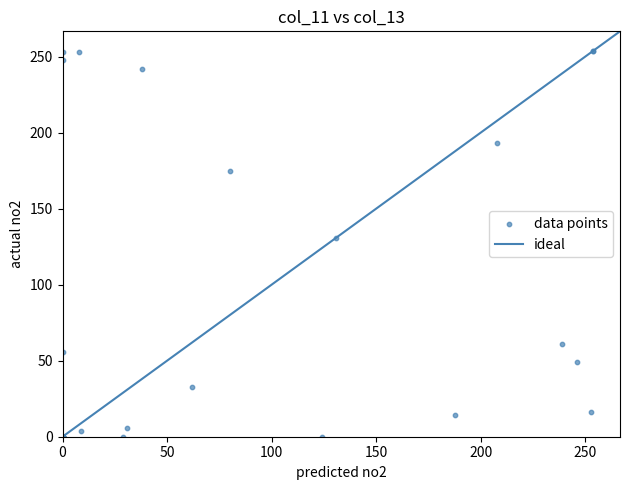

What Y value in the scatter plot is closest to 127?

131